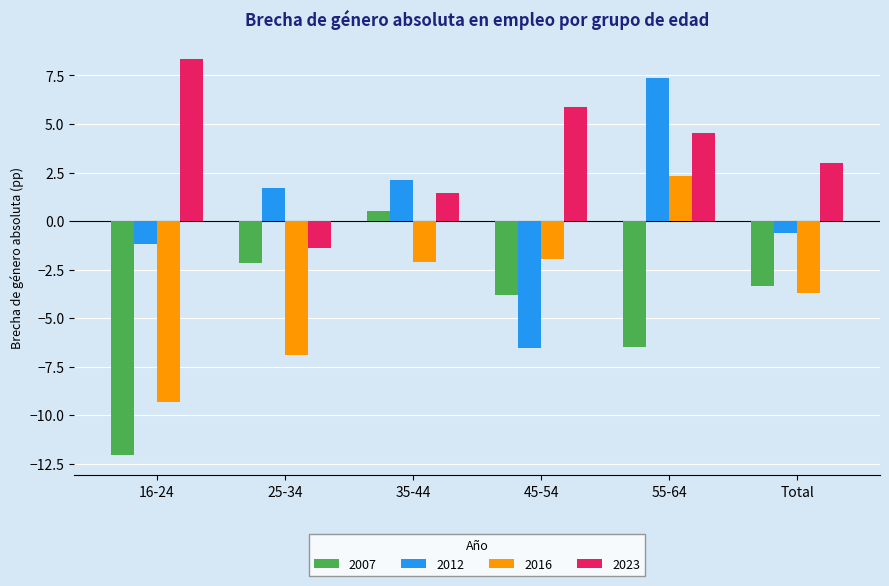

What is the value of the 2007 bar at the 6th from the left?

-3.3